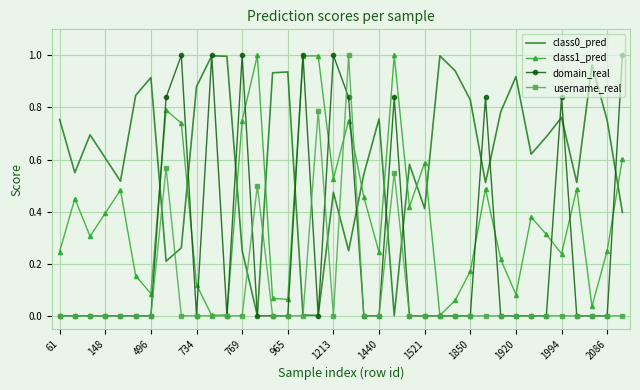

True or false: username_real has more than 0 points higher than both neighbors.

True